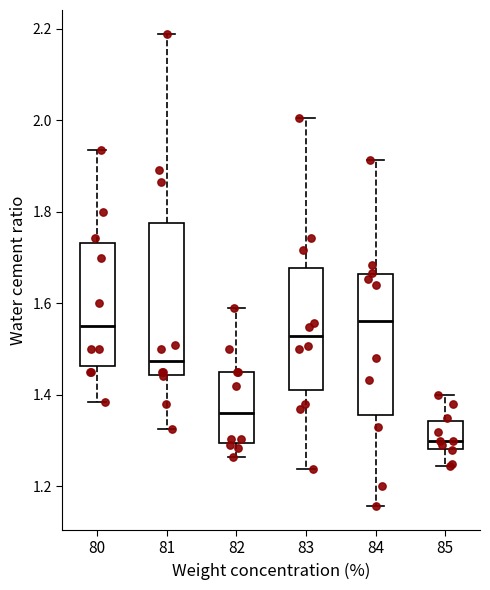

Where does the median line of the box at x = 80 sit on the y-axis? The values are not printed on the chart, so give them approximately, as read against the axis.

1.56